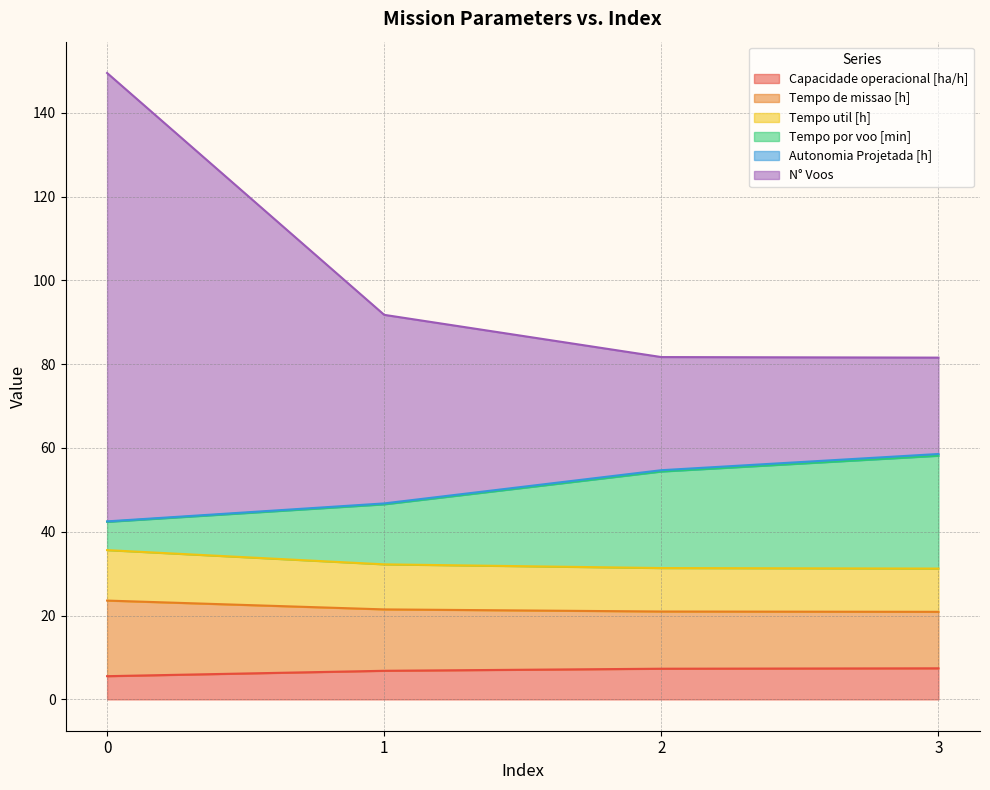

Does the chart have visible grid lines?

Yes